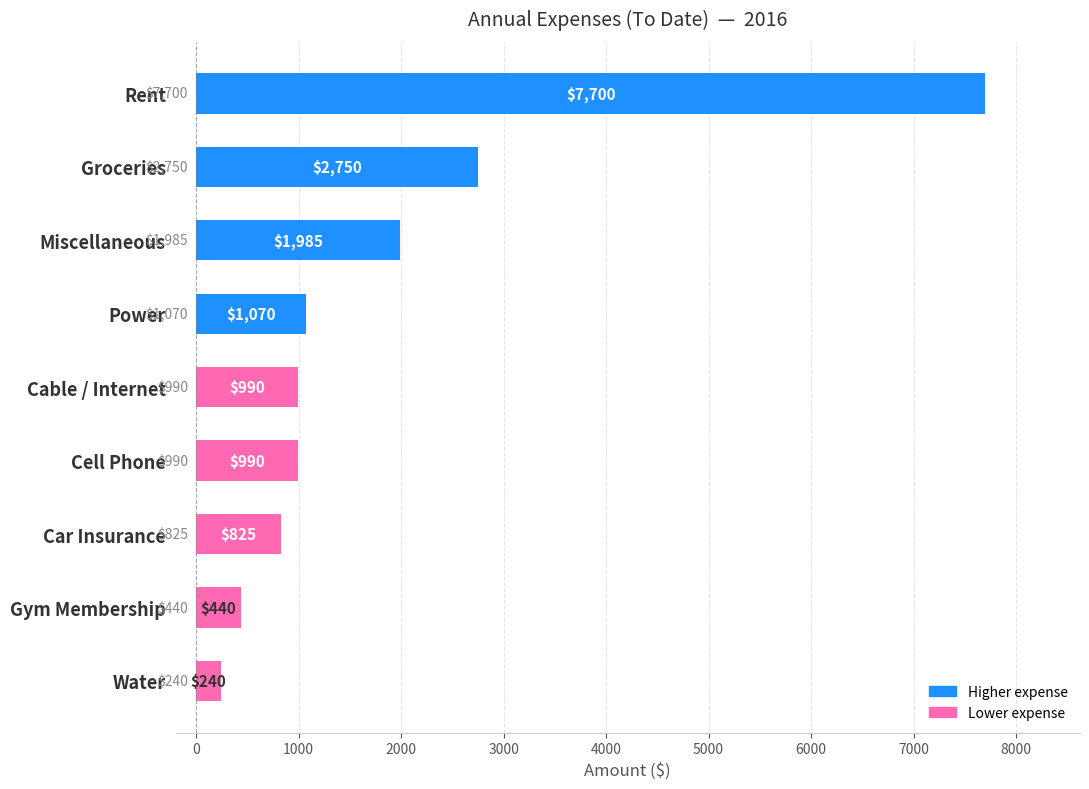

Between Car Insurance and Groceries, which is larger?

Groceries